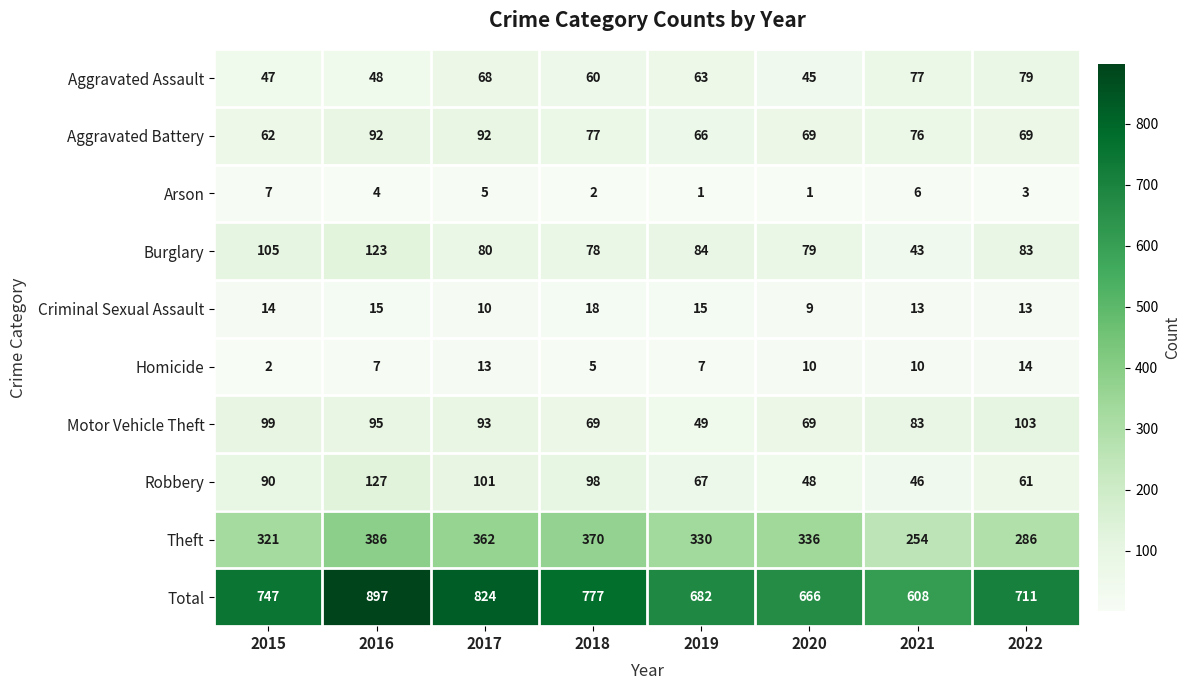

The value of Robbery at 2018 is 176. True or false?

False